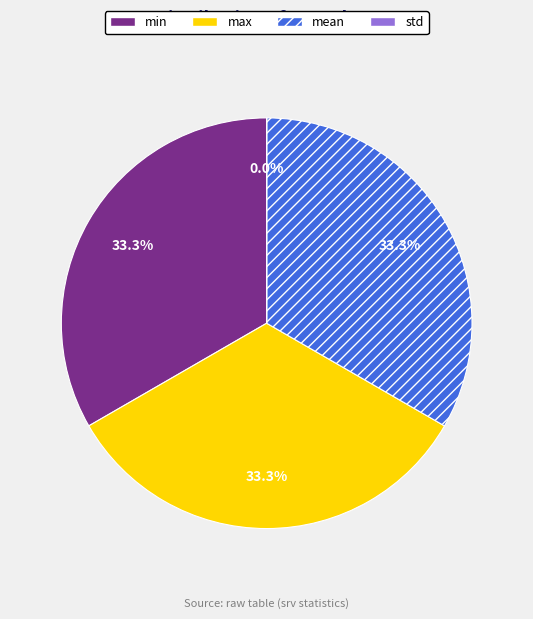

Is there any slice that represents more than half of the pie?

No